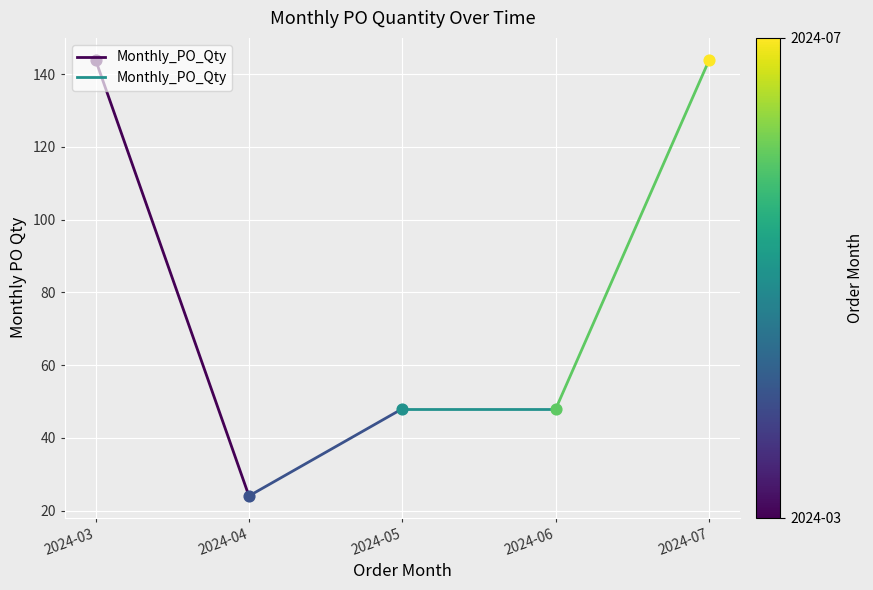

What is the ratio of the value at 2024-04 to the value at 2024-03?

0.2